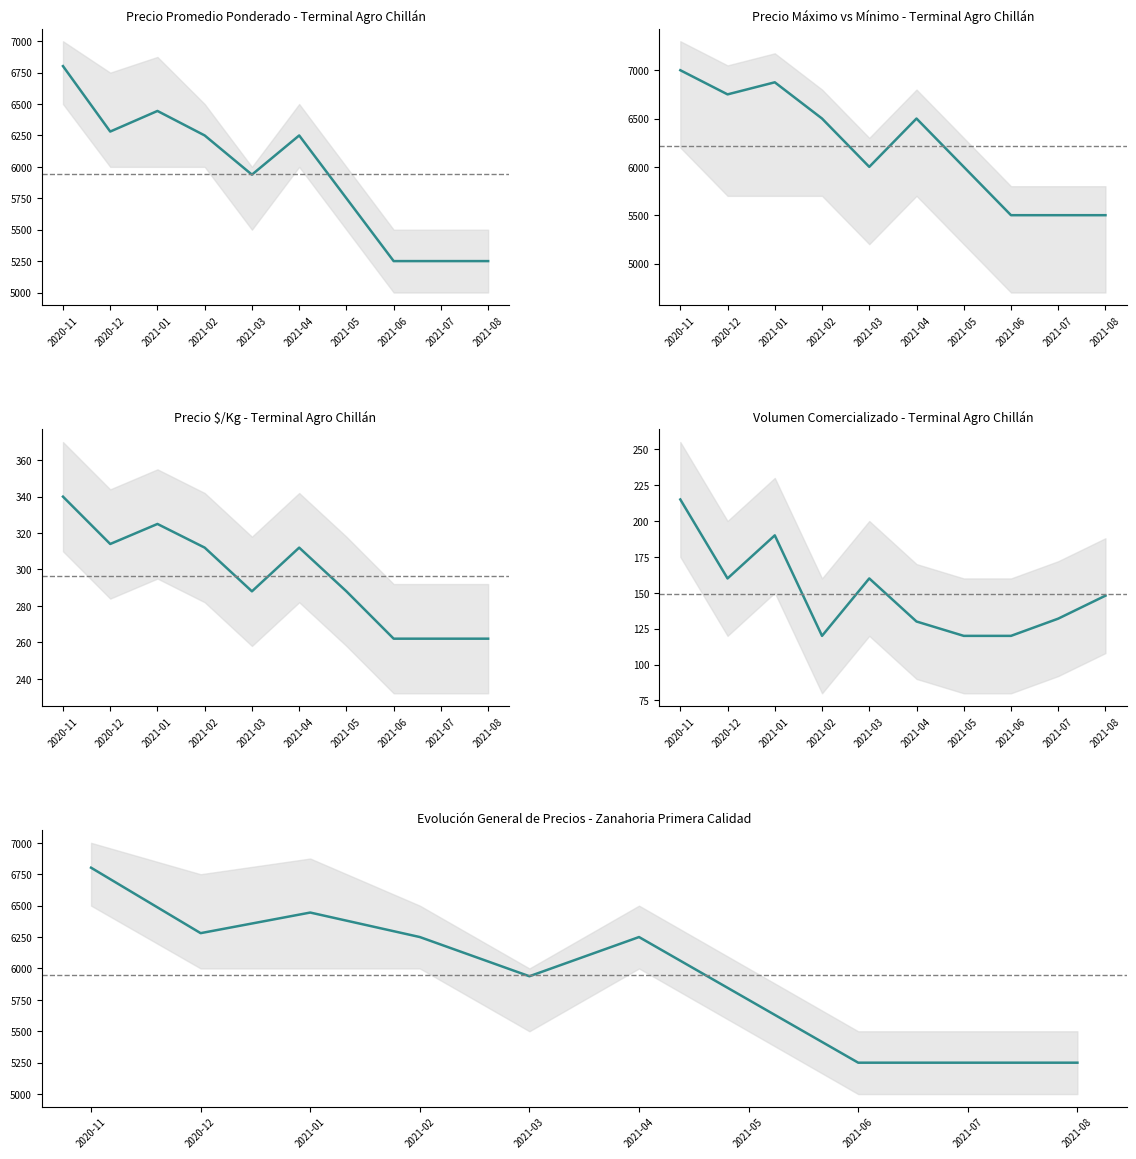

At which category does the chart reach its peak across all series?

2020-11